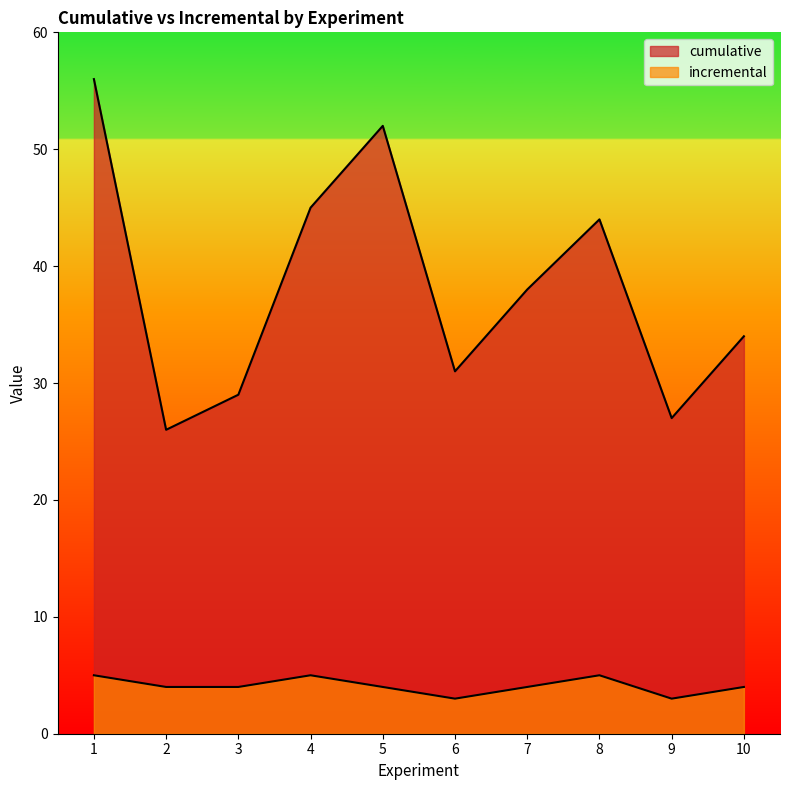

How many interior local peaks does the cumulative series have?

2